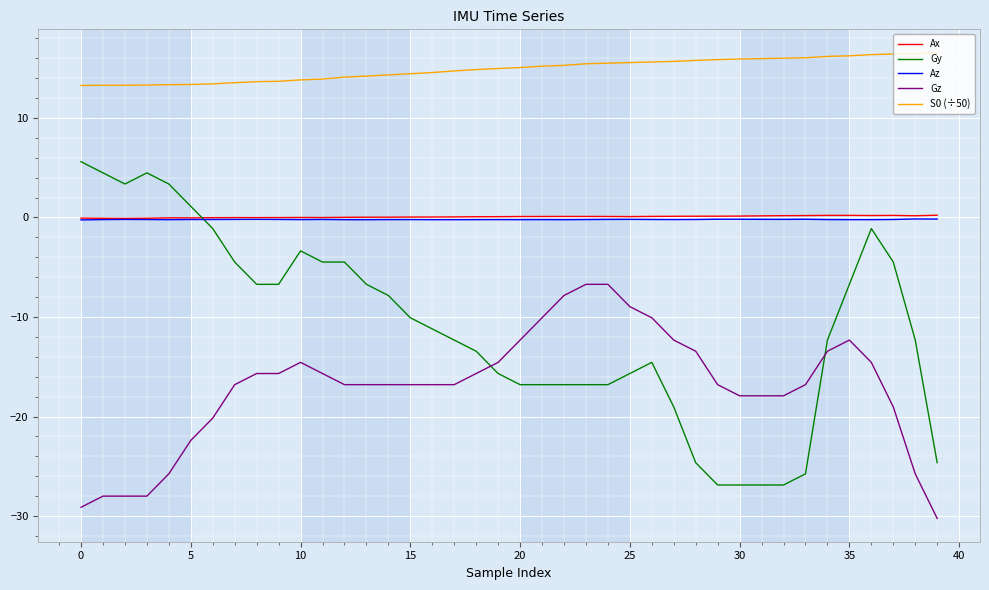

What is the minimum value for S0 (÷50)?

13.3